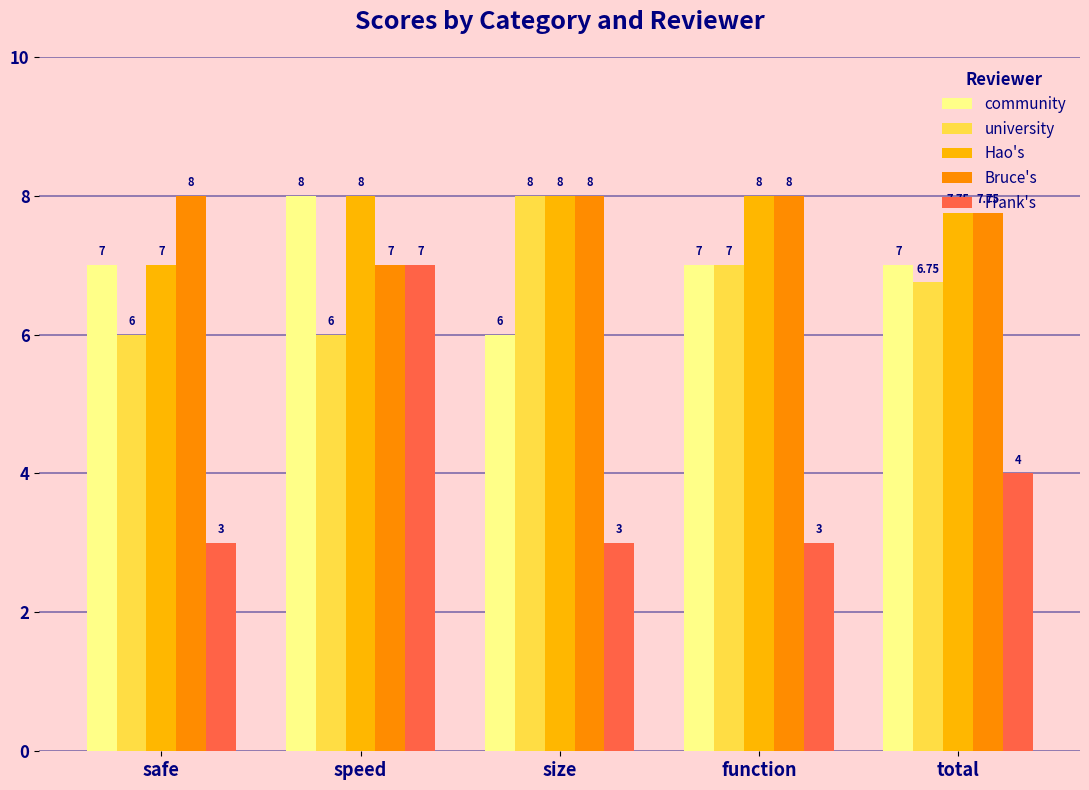

What is the spread (max minus min) of values at size?

5.0